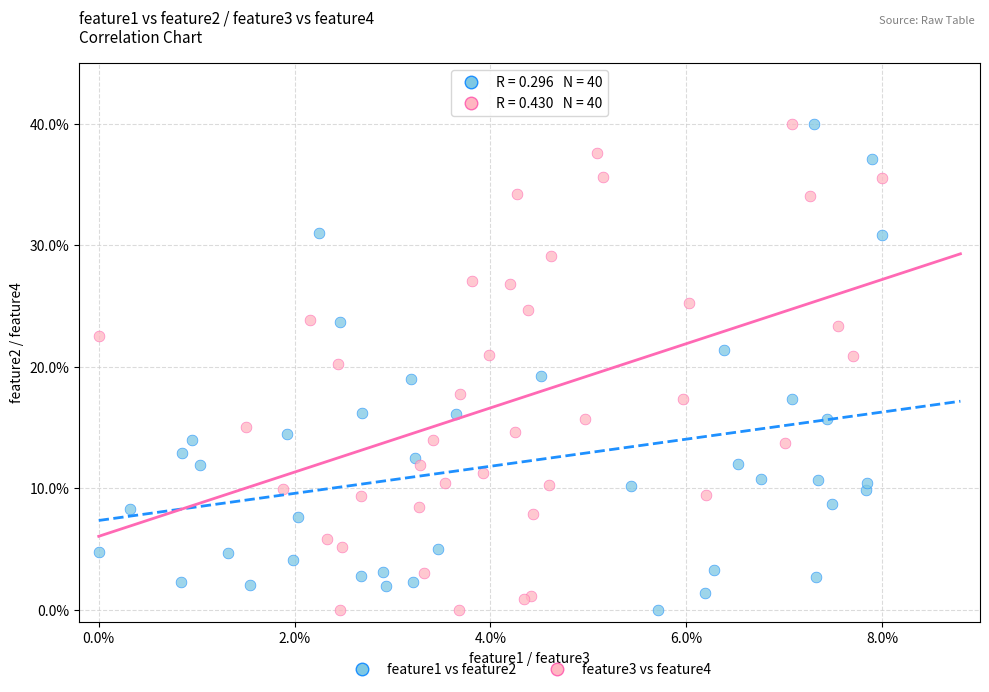

What are all the series names shown in the legend?

feature1 vs feature2, feature3 vs feature4